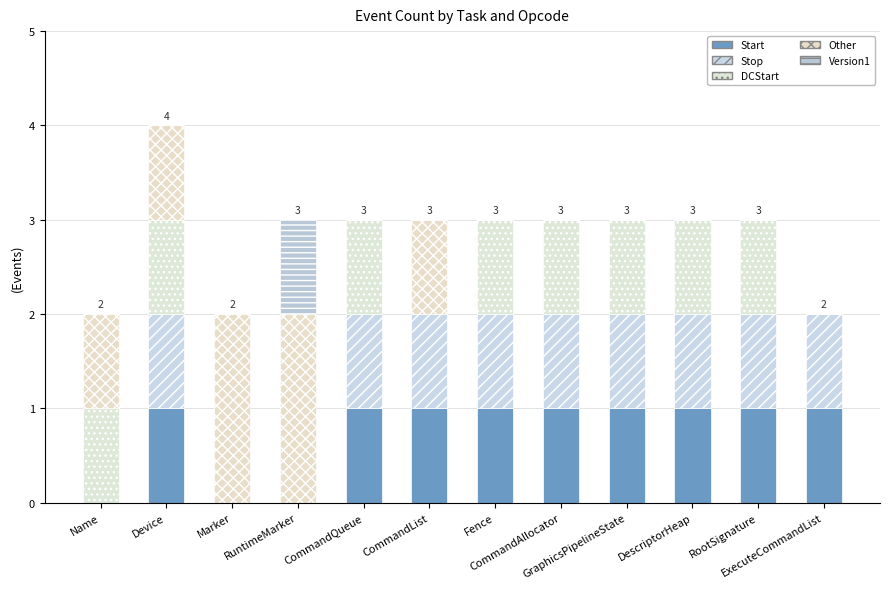

Does the chart contain stacked bars?

Yes